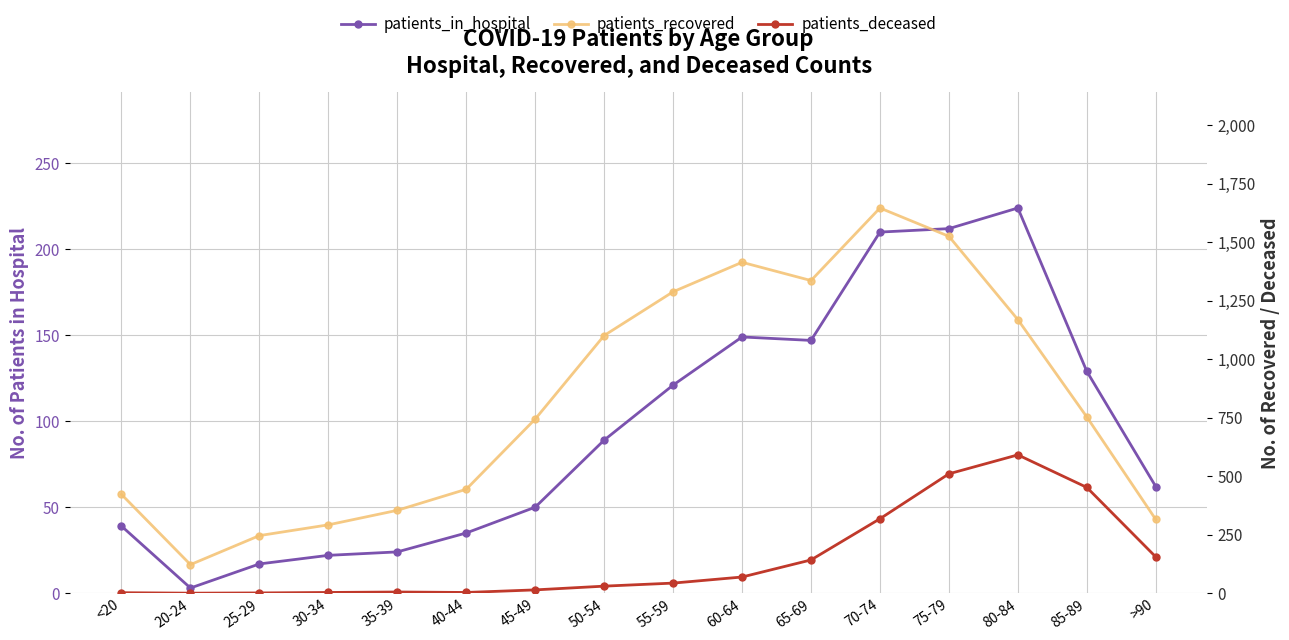

How many values in the patients_deceased series are below 43?

8